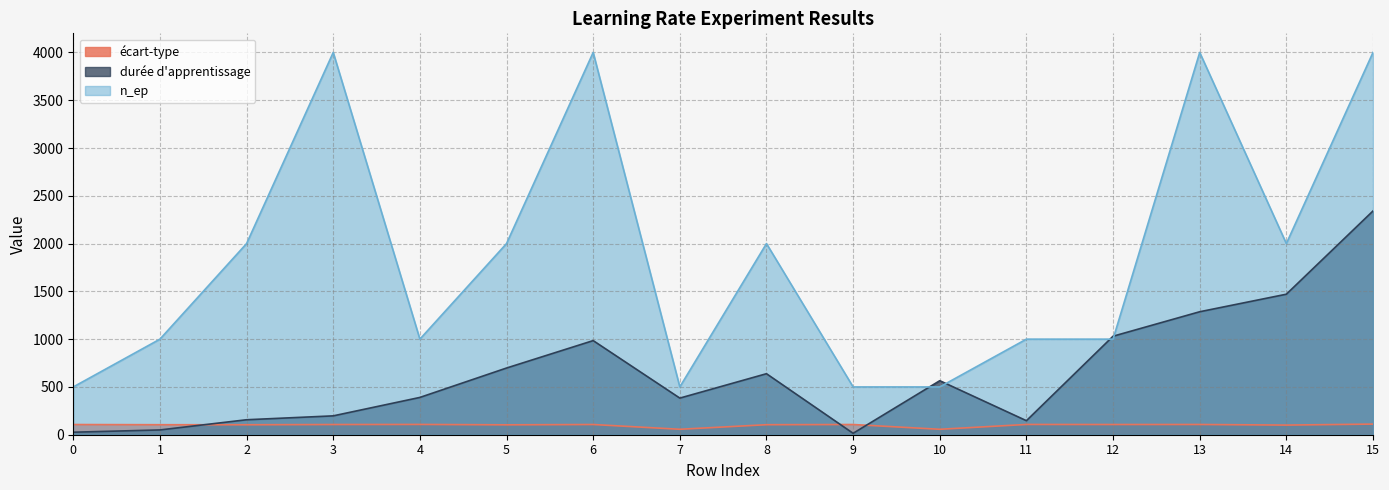

Which series has the largest range (max minus min)?

n_ep